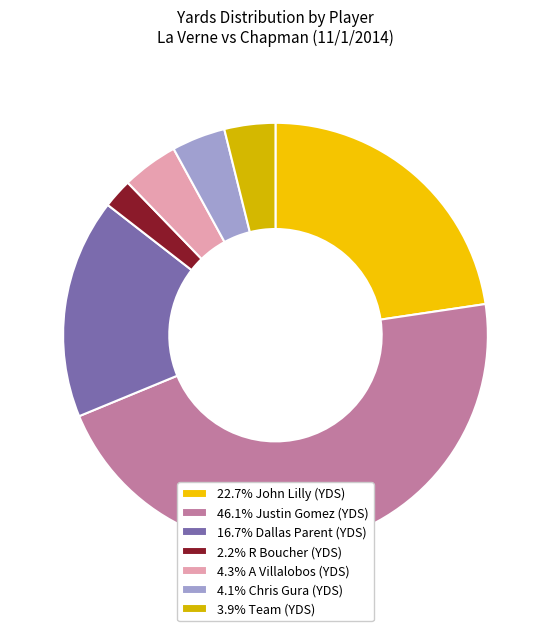

How many segments does this pie chart have?

7